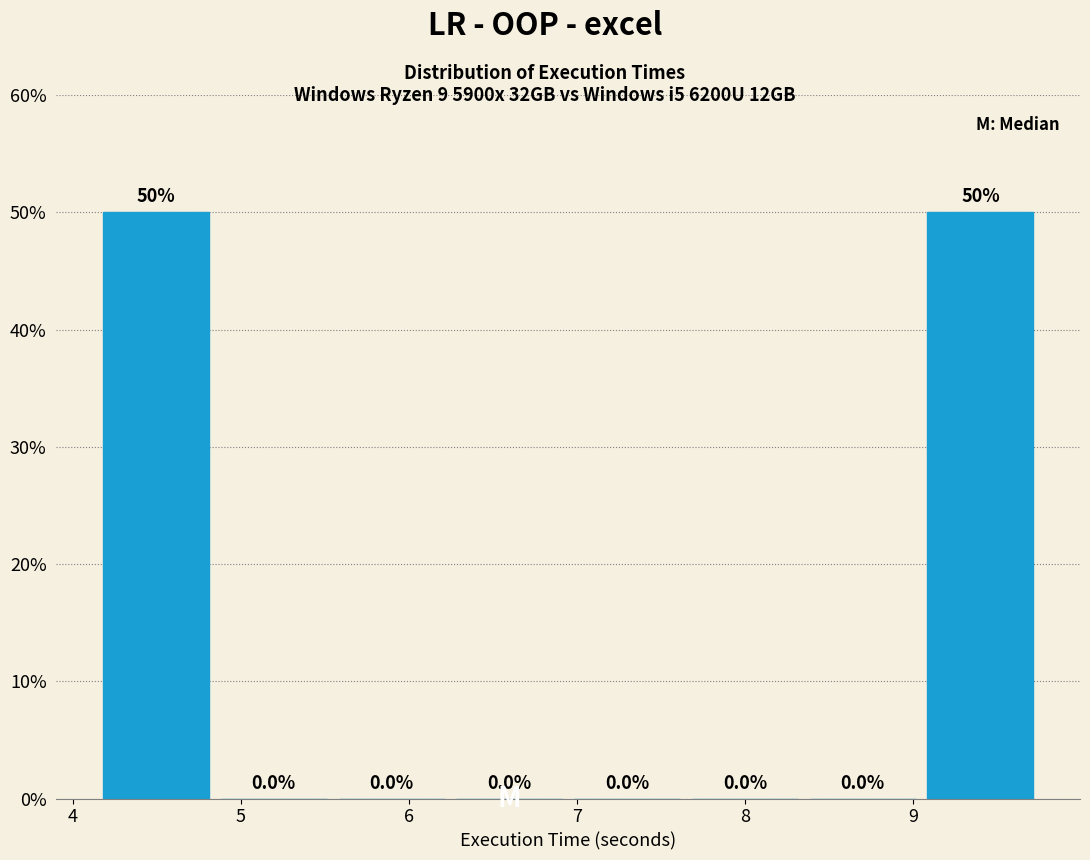

Reading left to right, transcribe this chart: for each bar, give the range it covers on the x-axis and its height. The bar edges are not printed on the chart, so give them approximately, as read against the axis.

4.1 to 4.8: 50.0
4.8 to 5.5: 0.0
5.5 to 6.2: 0.0
6.2 to 6.9: 0.0
6.9 to 7.6: 0.0
7.6 to 8.4: 0.0
8.4 to 9.1: 0.0
9.1 to 9.8: 50.0